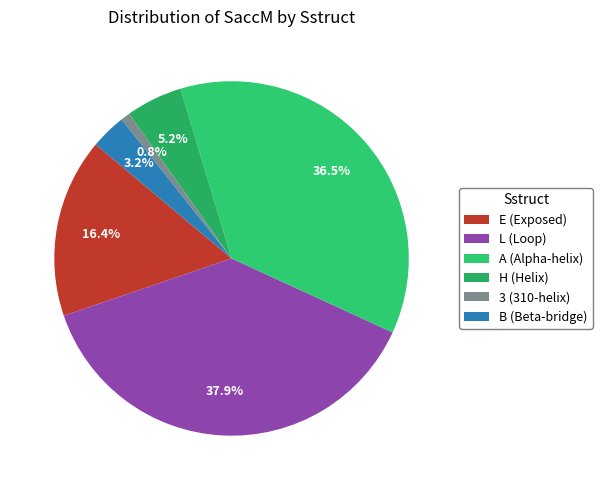

Which category has the biggest portion of the pie?

L